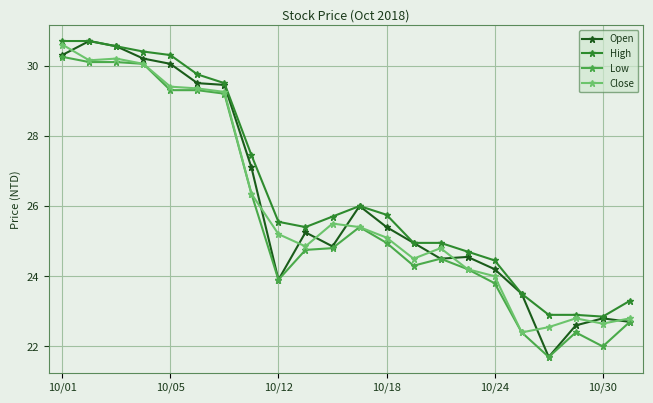

True or false: Close has more than 1 points higher than both neighbors.

True